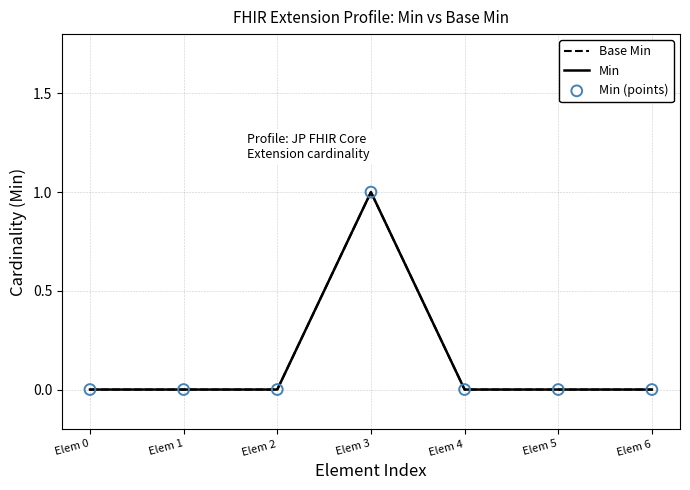

Which series has the largest total across all categories?

Base Min